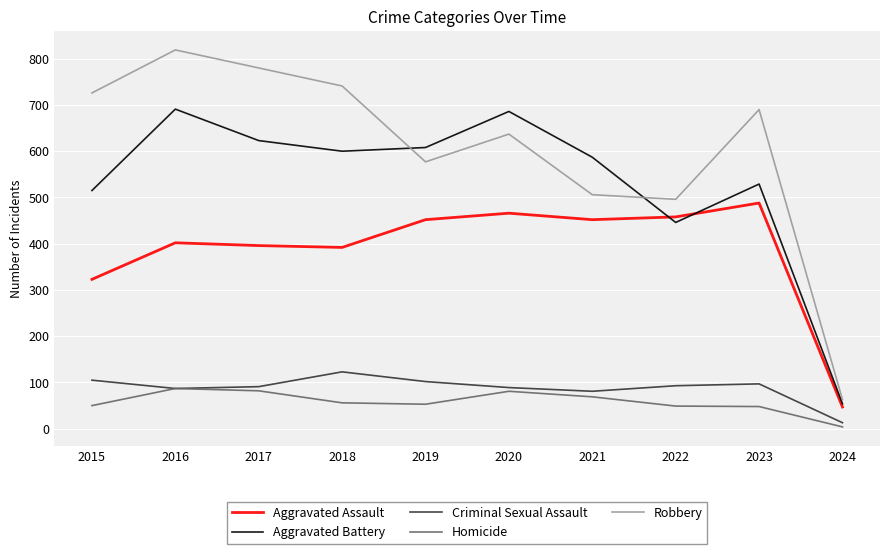

Which label corresponds to the smallest value in the chart?

2024